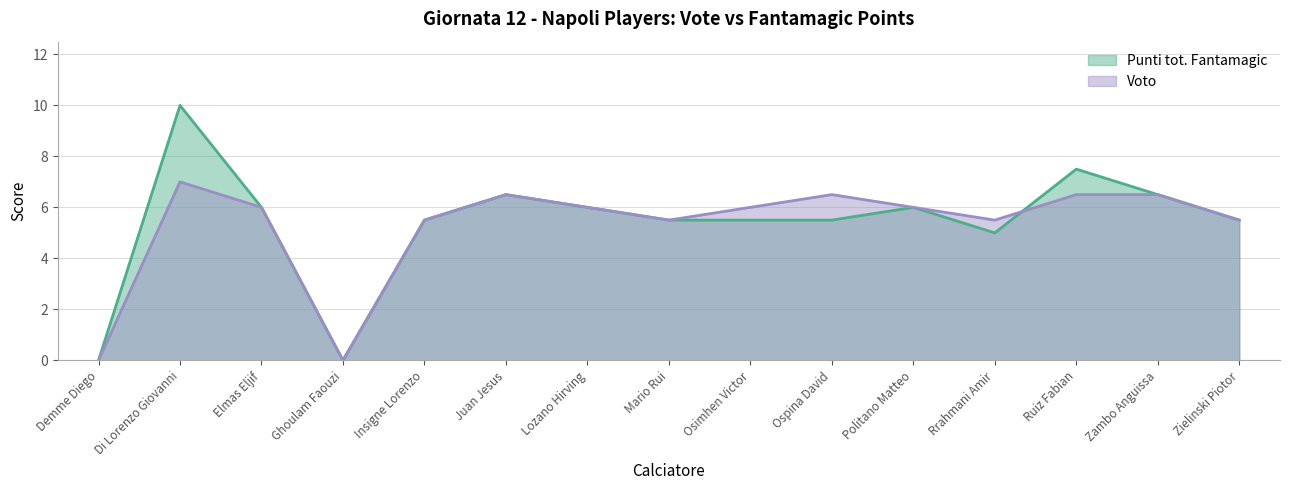

How many lines are shown in the chart?

2